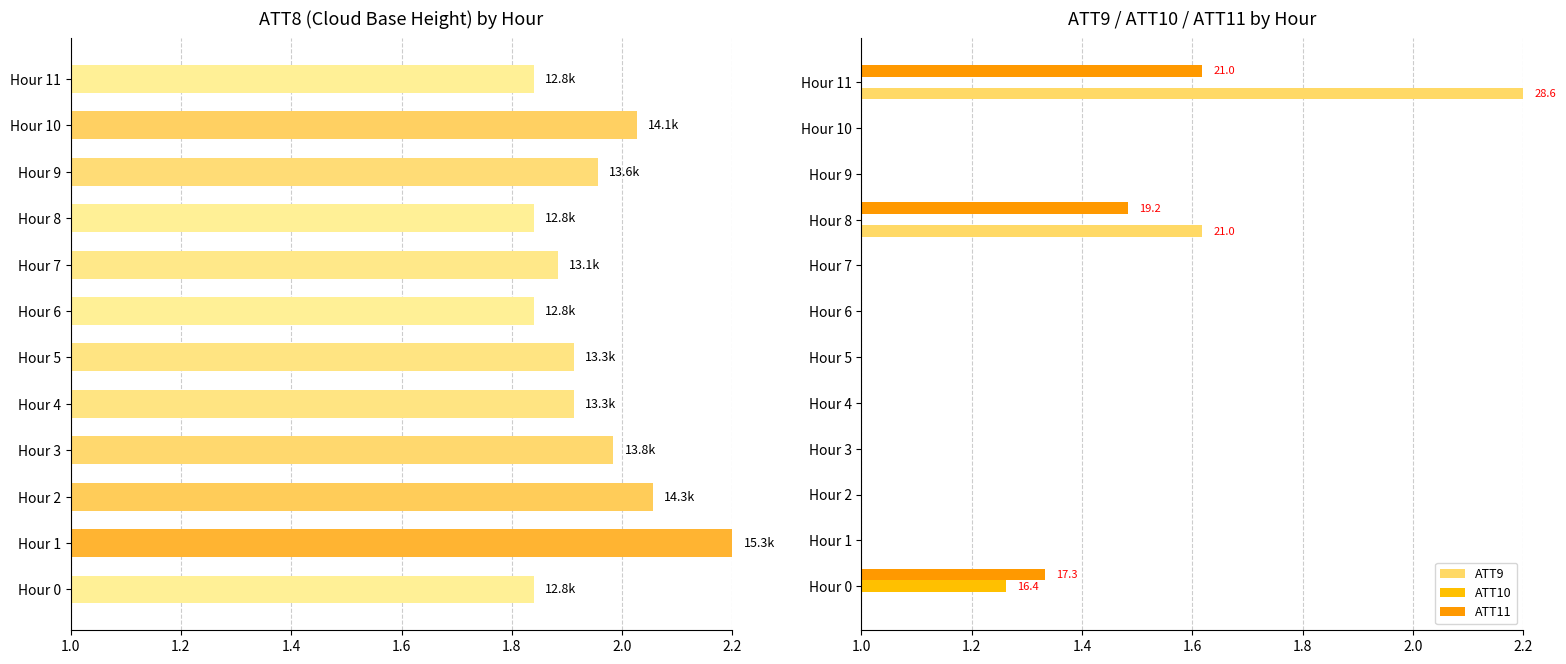

How many values in ATT9 are above zero?

3